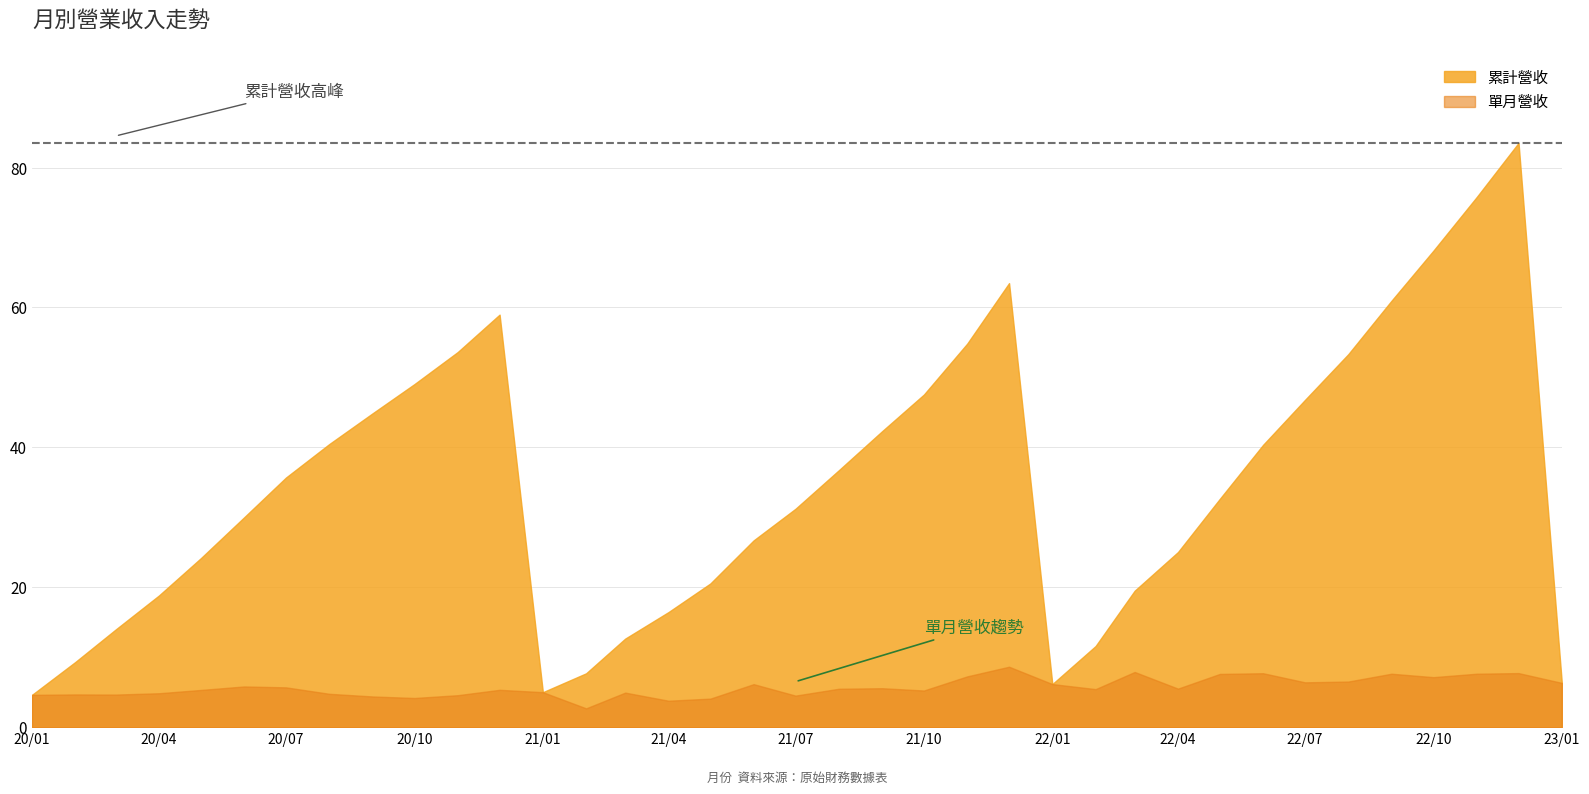

How many interior local valleys does the 單月營收 series have?

10